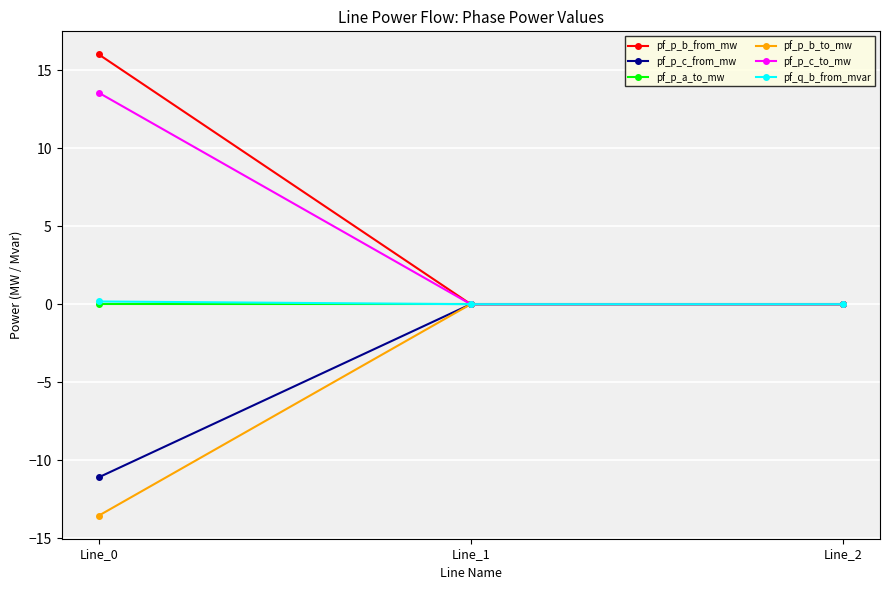

What is the difference between the maximum and minimum values in the pf_p_b_from_mw series?

16.0